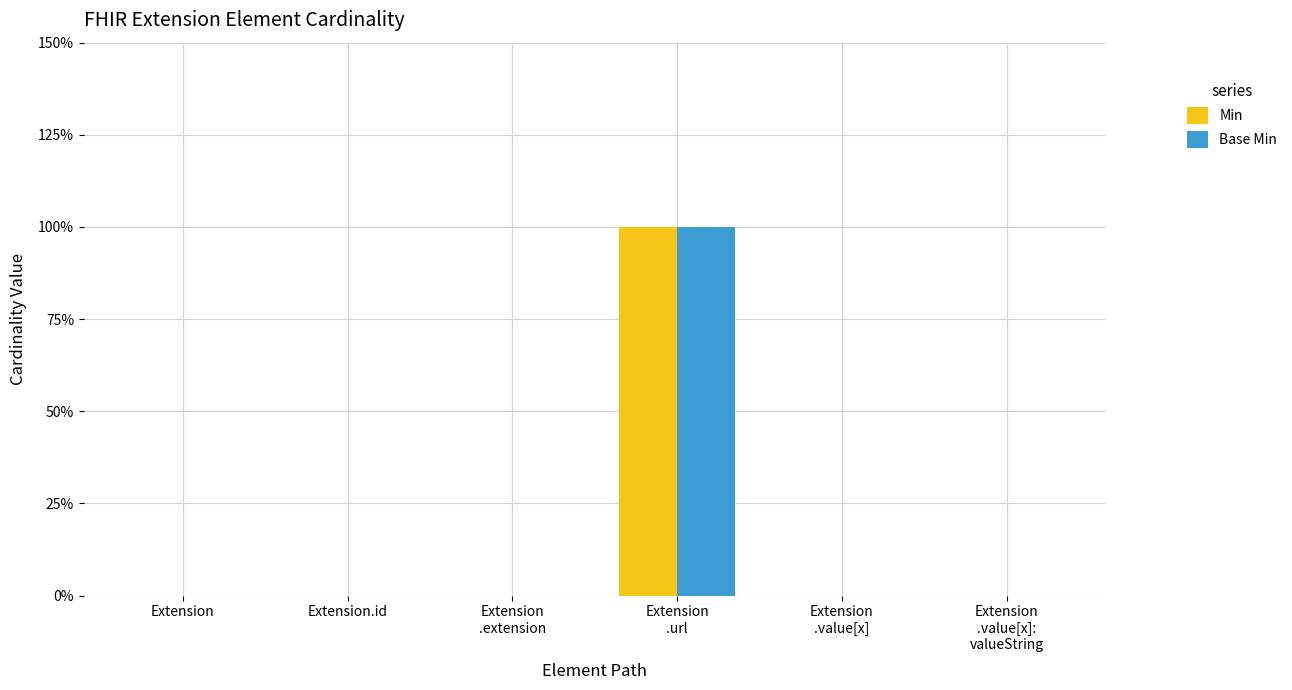

What is the value of the Base Min bar at the 4th from the left?

1